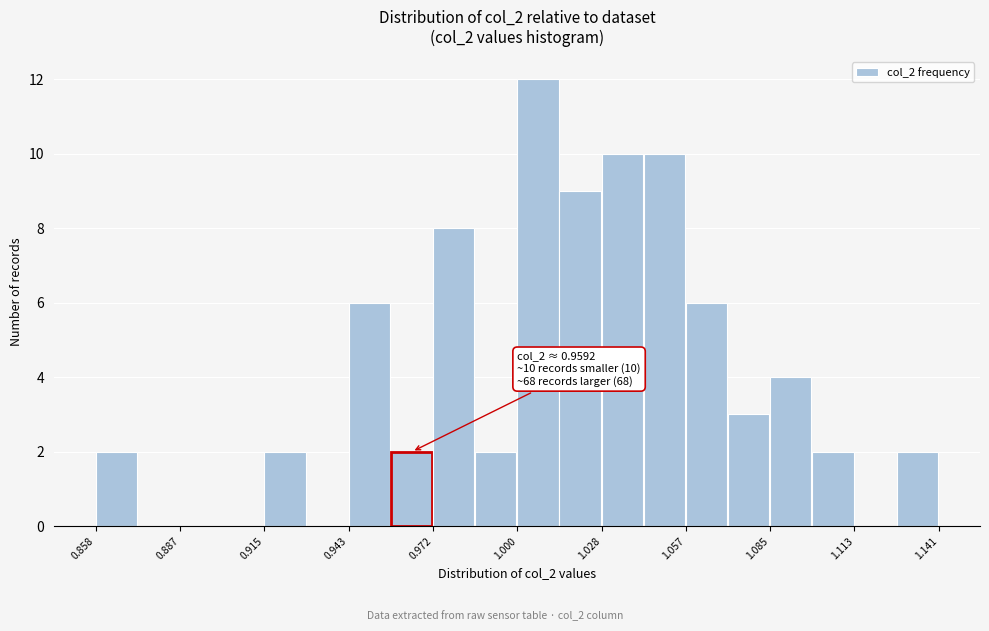

Read against the x-axis, roughly where is the centre of the tallest bar?

1.005